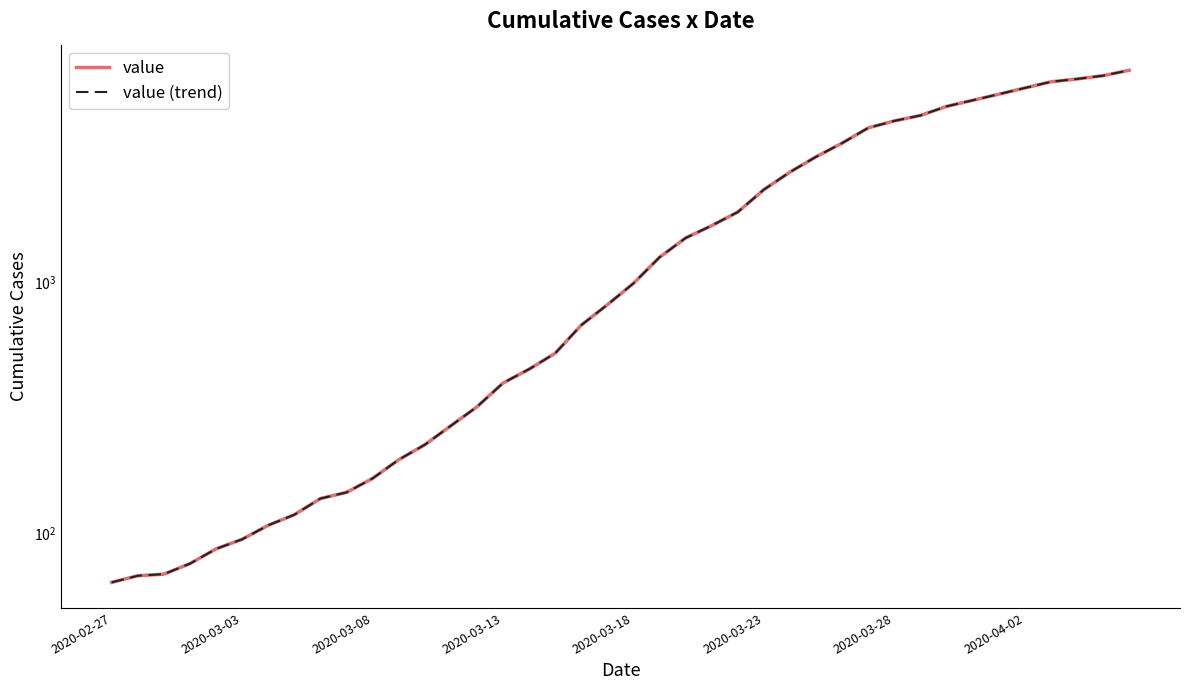

Which label corresponds to the smallest value in the chart?

2020-02-27